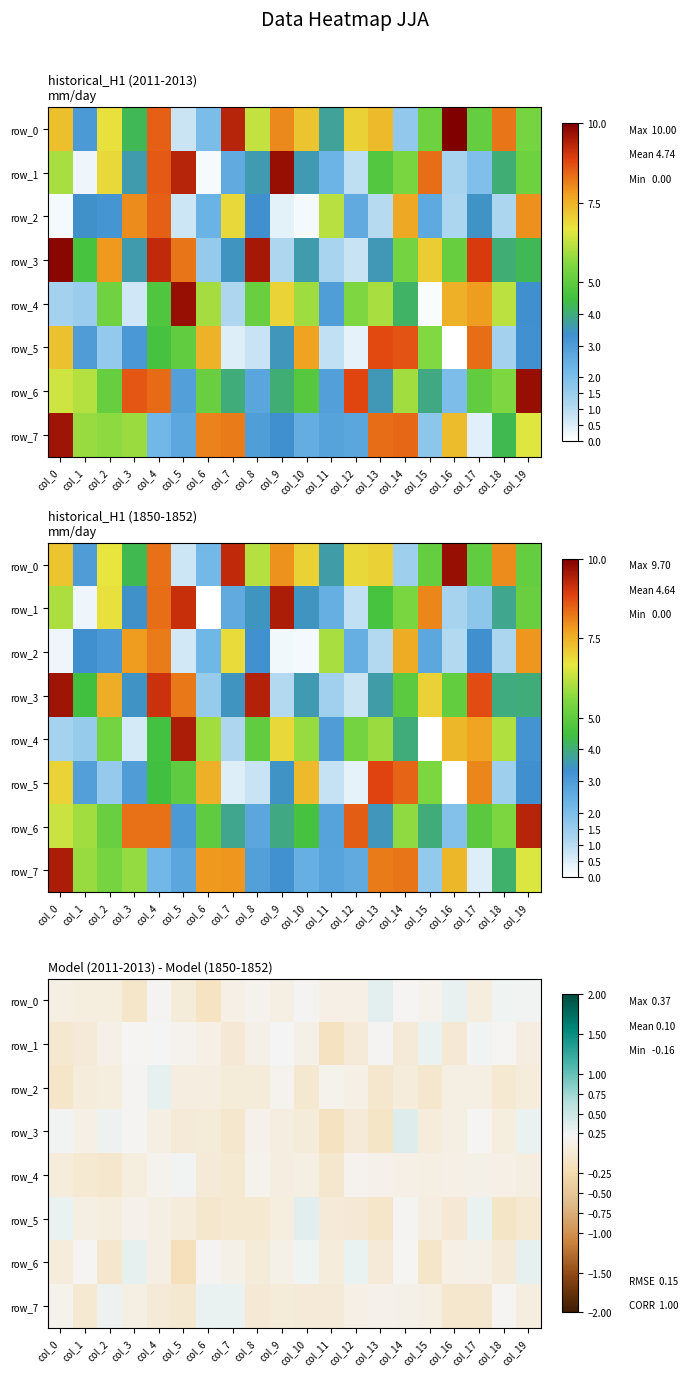

Where does the row_0 series first go above 0?

col_0